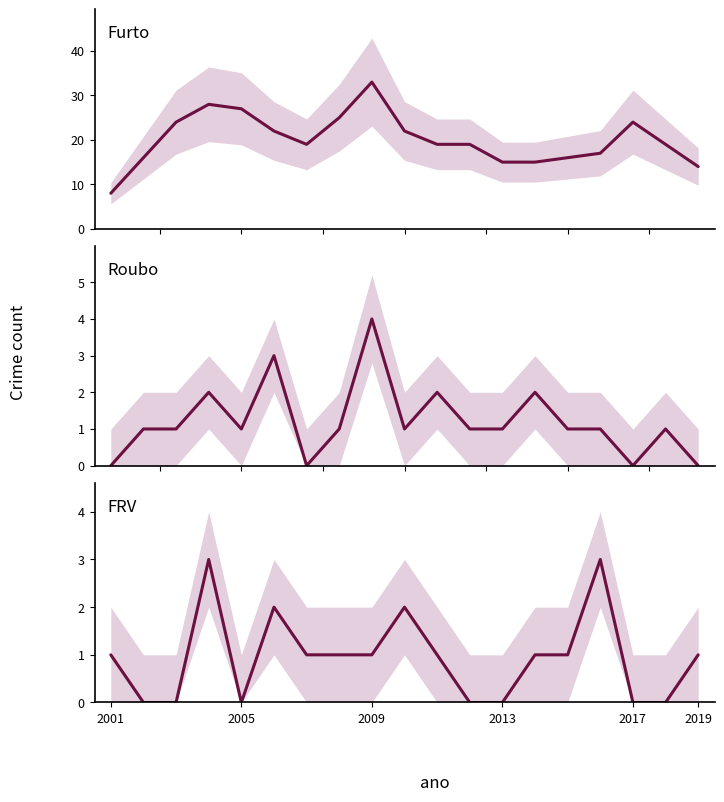

The value of Furto at 2001 is 12. True or false?

False